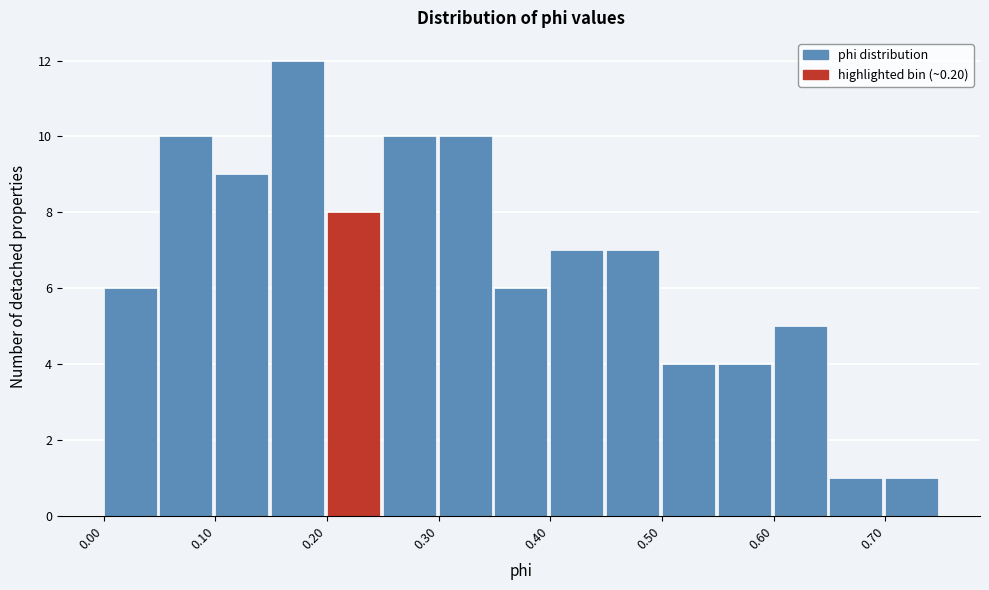

Which range on the x-axis has the tallest bar?

0.15 to 0.20